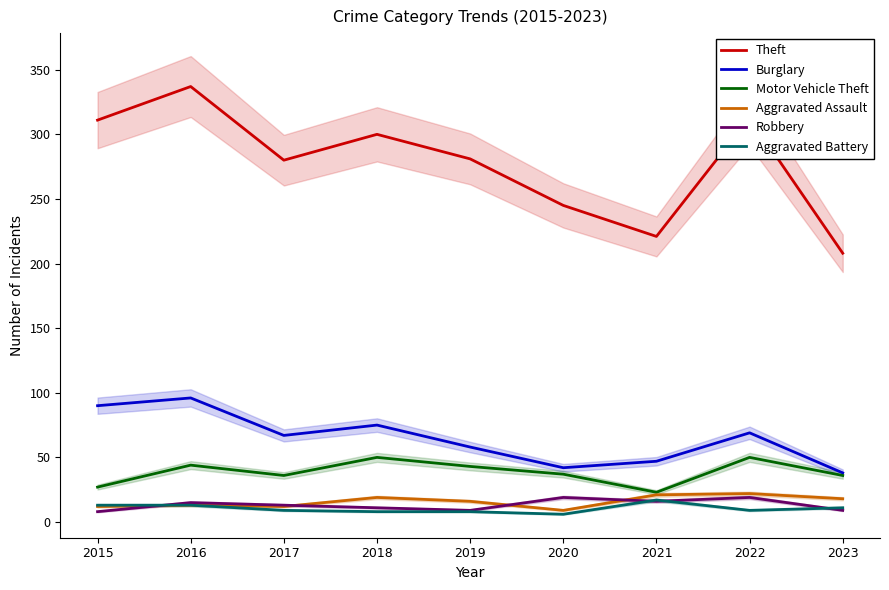

What is the value of the Robbery point at the 9th from the left?

9